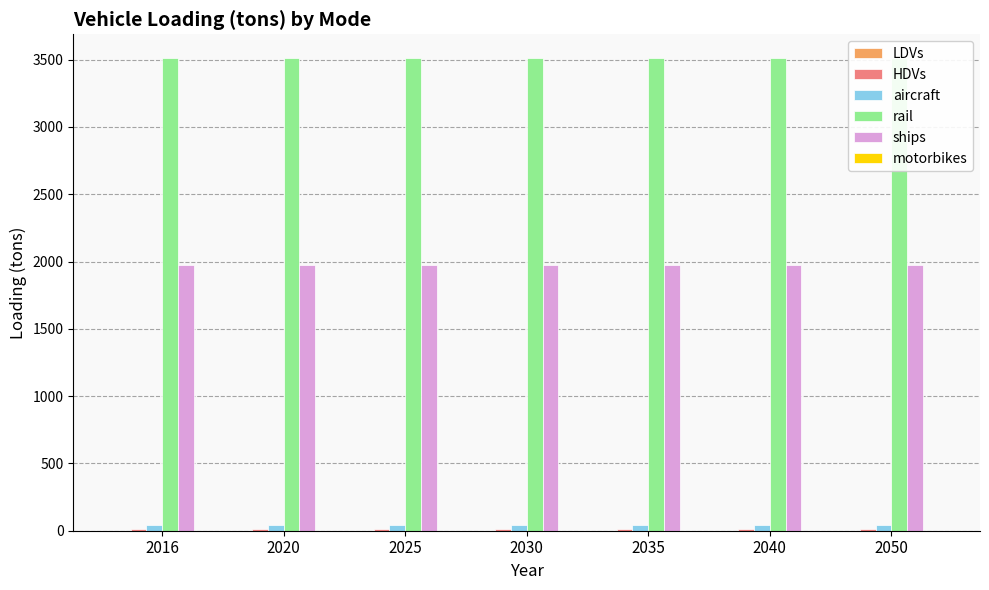

At 2040, list the series in order from largest to smallest.

rail, ships, aircraft, HDVs, LDVs, motorbikes